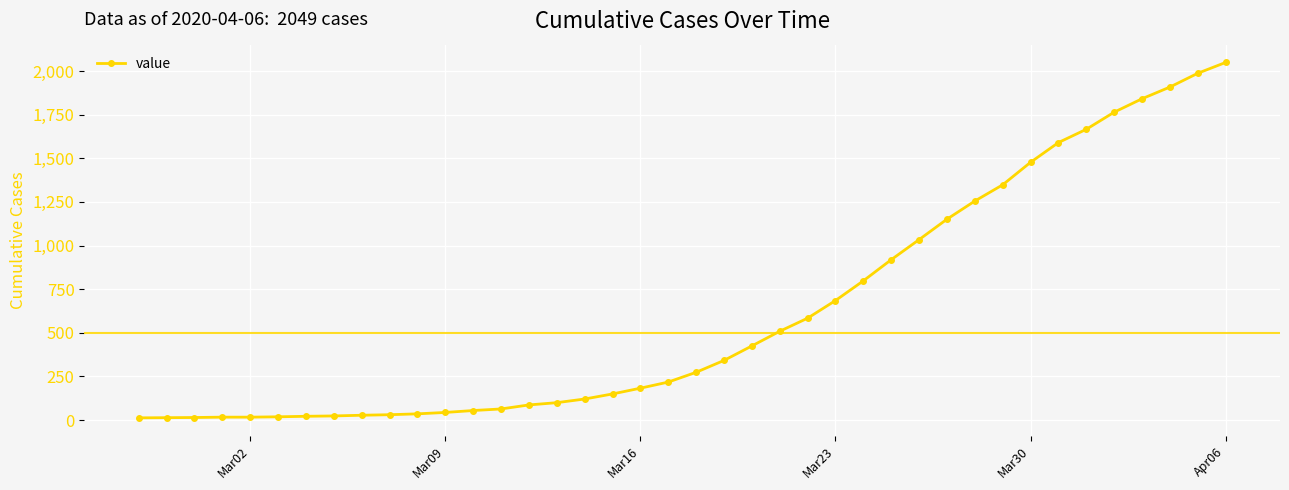

What is the greatest value displayed?

2049